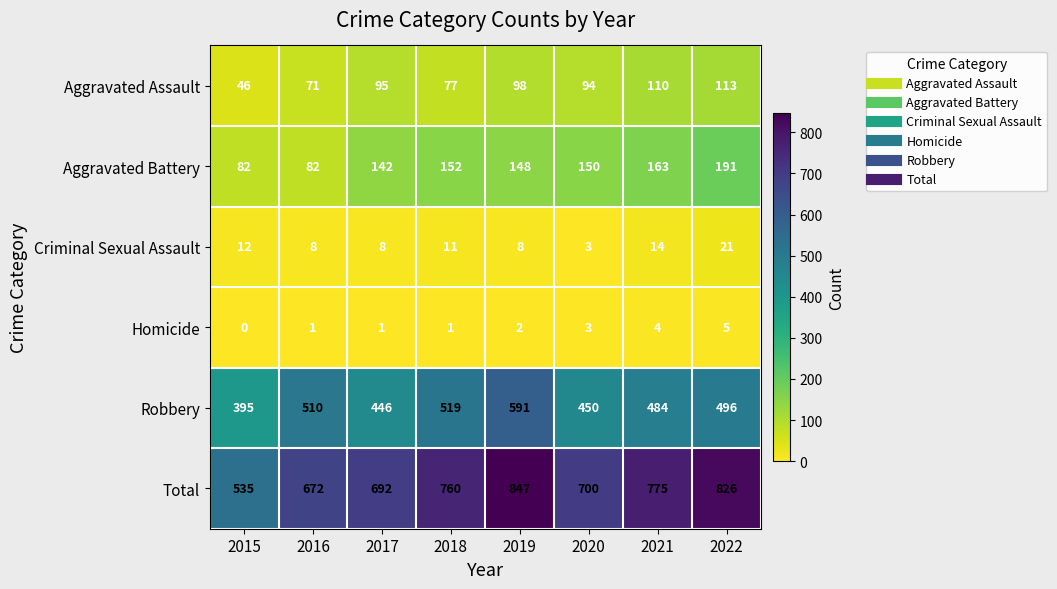

What is the highest value of the Robbery series?

591